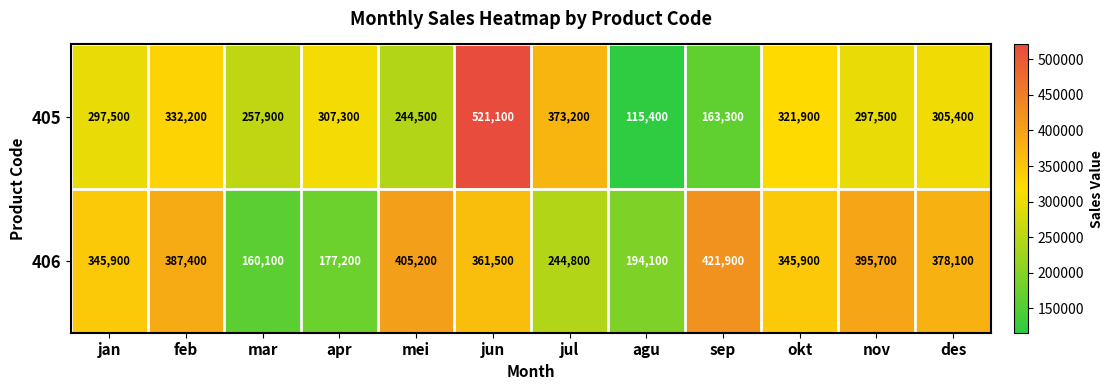

Which label corresponds to the smallest value in the chart?

agu